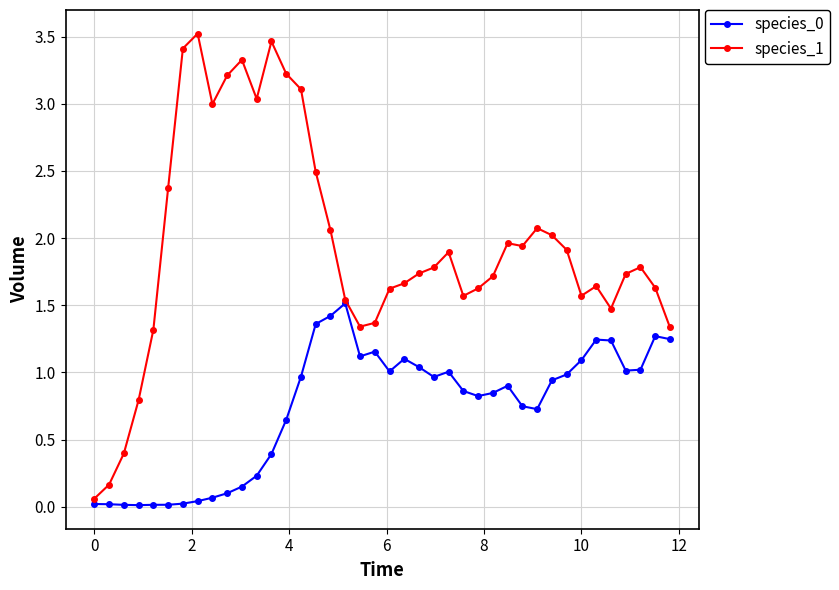

Which series has the largest total across all categories?

species_1